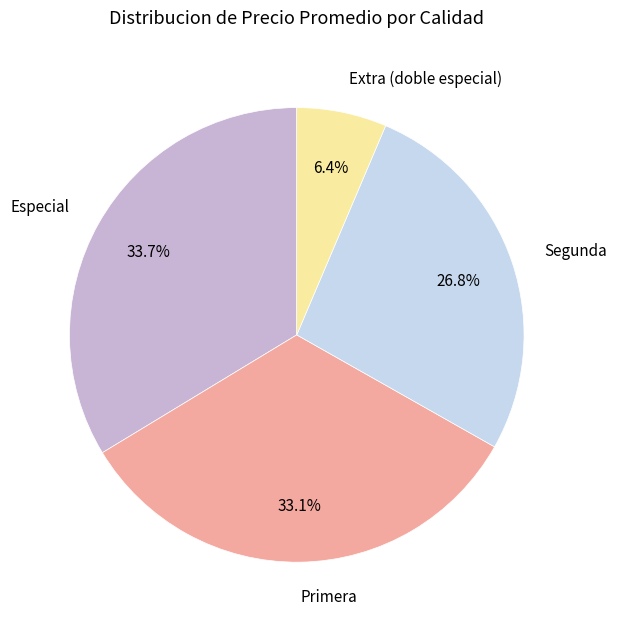

What percentage do Extra (doble especial) and Segunda together represent?

33.2%